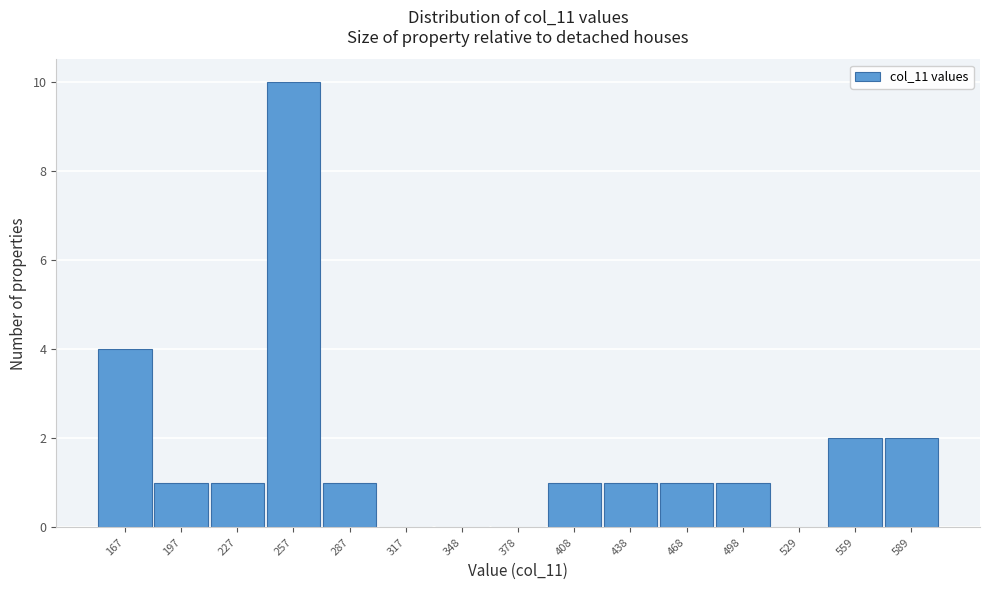

Reading right to left, list all the values displayed in this chart.

589=2	559=2	529=0	498=1	468=1	438=1	408=1	378=0	348=0	317=0	287=1	257=10	227=1	197=1	167=4